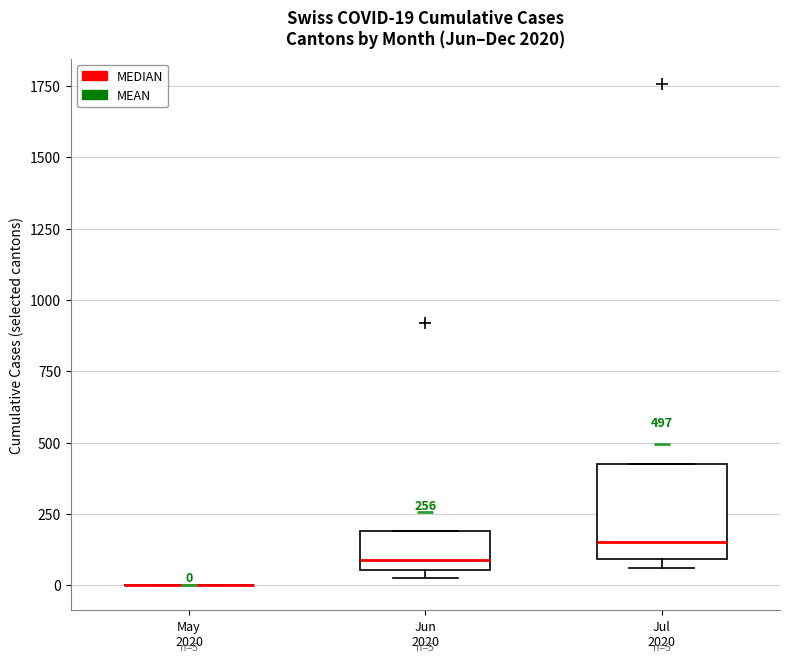

Comparing the boxes themselves (not the whiskers), which one is the tallest?

Jul 2020